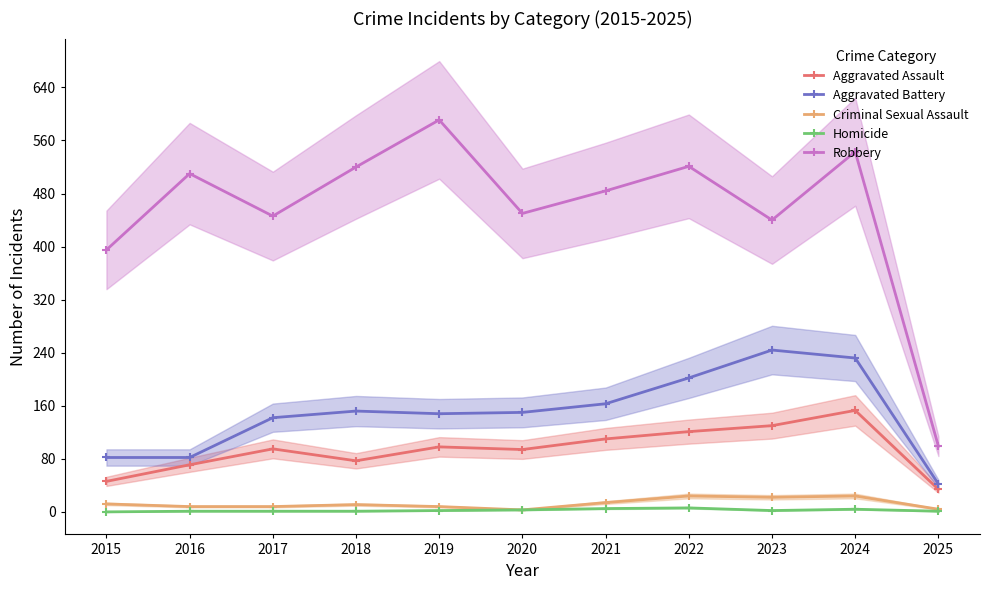

Rank the series by their maximum value, from highest to lowest.

Robbery, Aggravated Battery, Aggravated Assault, Criminal Sexual Assault, Homicide